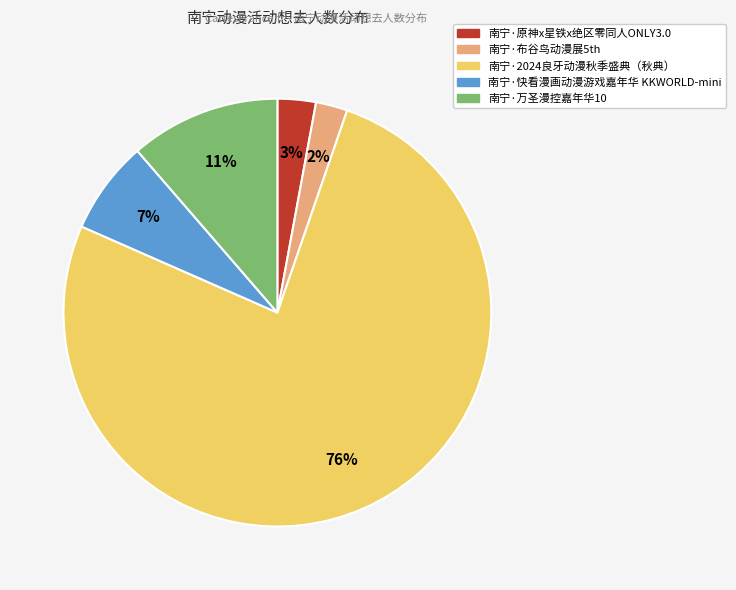

What is the largest slice in the pie chart?

南宁·2024良牙动漫秋季盛典（秋典）